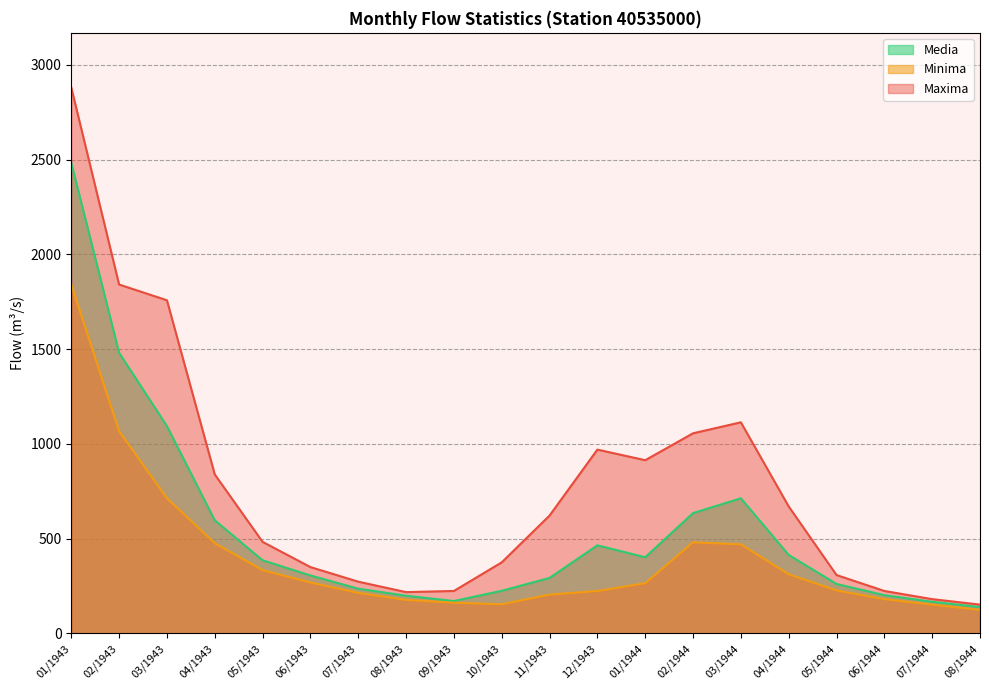

Is the value of Maxima at 02/1944 greater than the value of Minima at 07/1944?

Yes